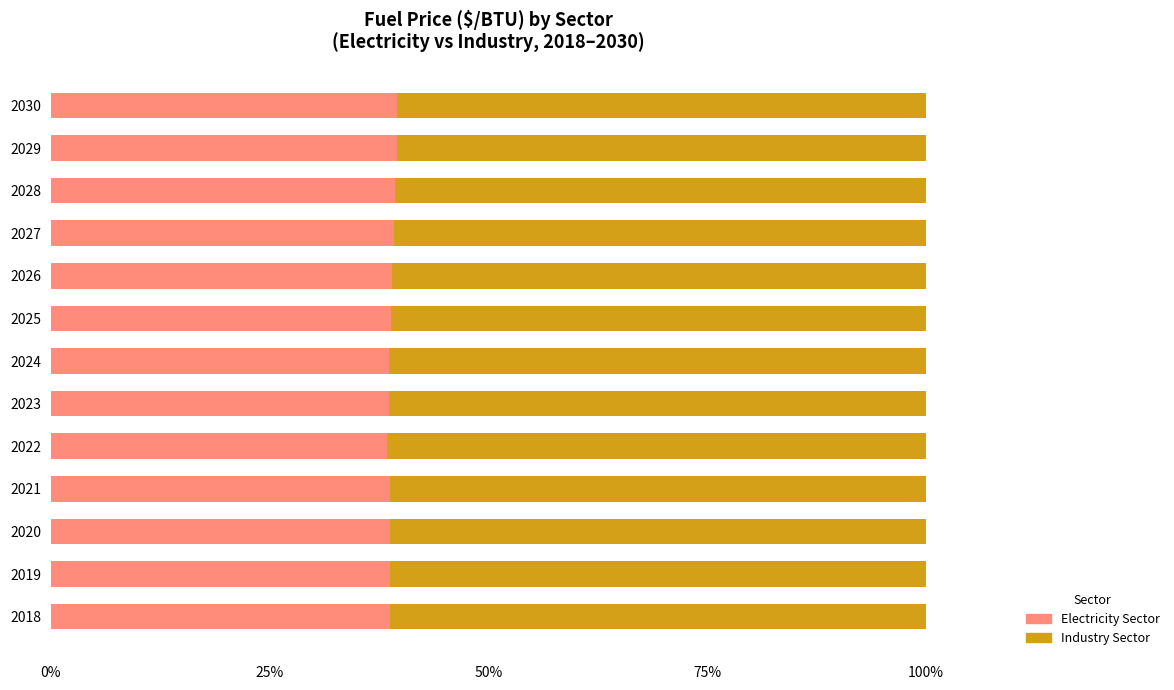

What are all the series names shown in the legend?

Electricity Sector, Industry Sector